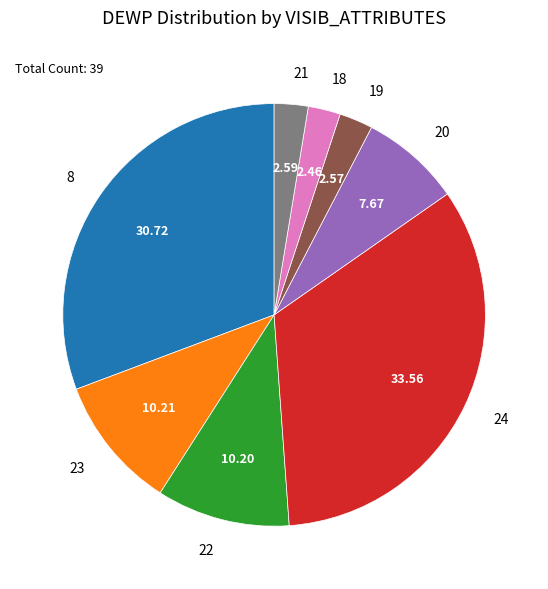

Do 8 and 19 together represent more than half of the pie?

No